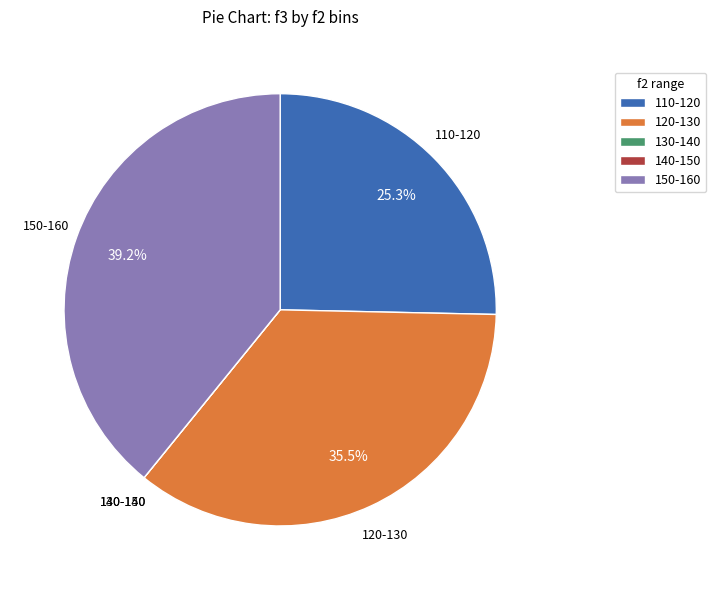

Which category has the biggest portion of the pie?

150-160